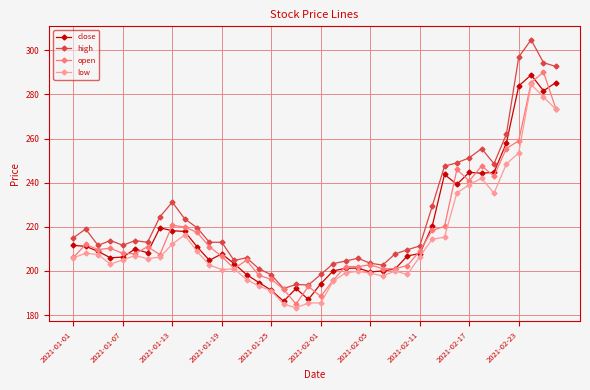

True or false: high and low cross at least once.

False